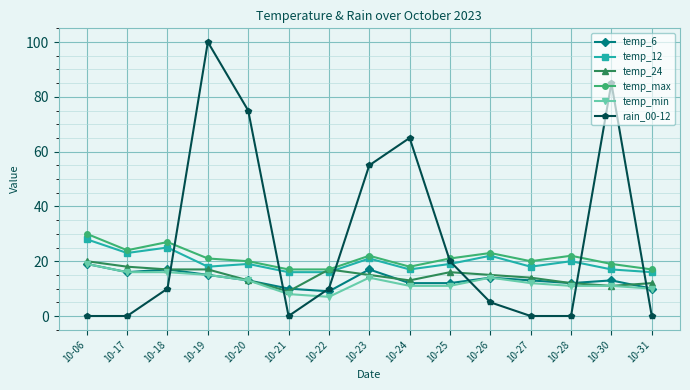

At which category is the sum across all series the highest?

10-19